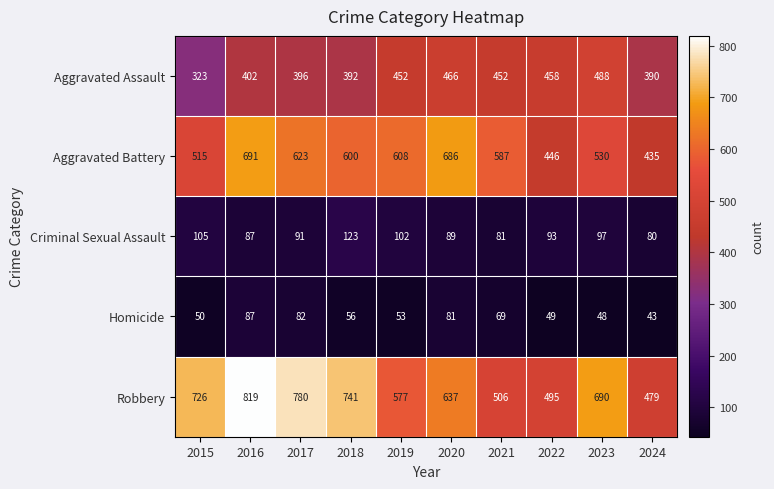

What is the minimum value shown in the chart?

43